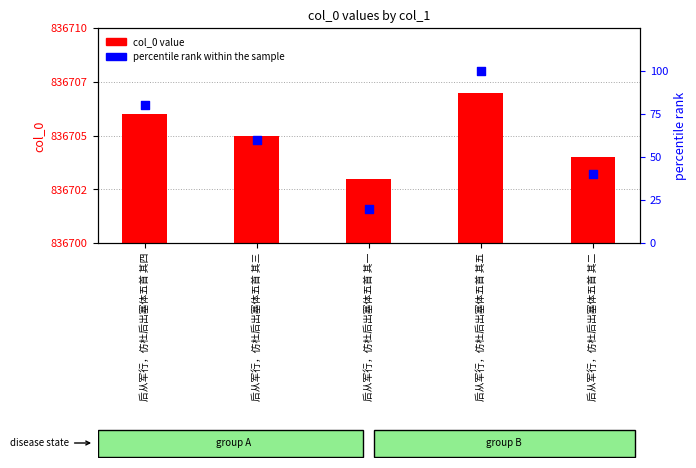

Which series contains the lowest Y value?

percentile rank within the sample